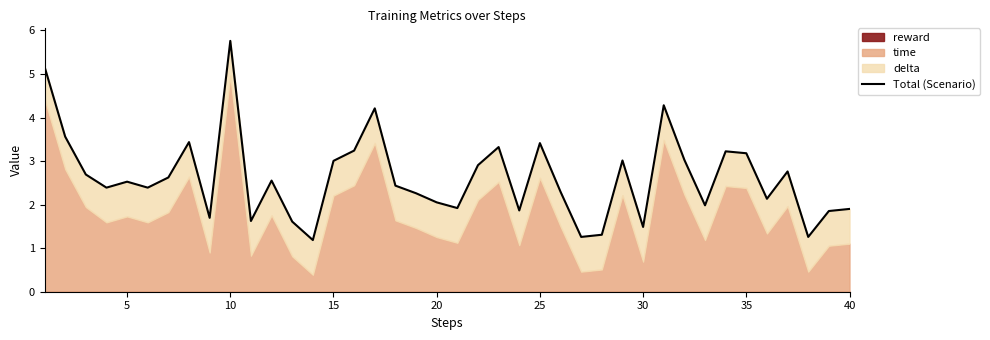

How many points are lower than both their immediate neighbors (excluding endpoints)?

12